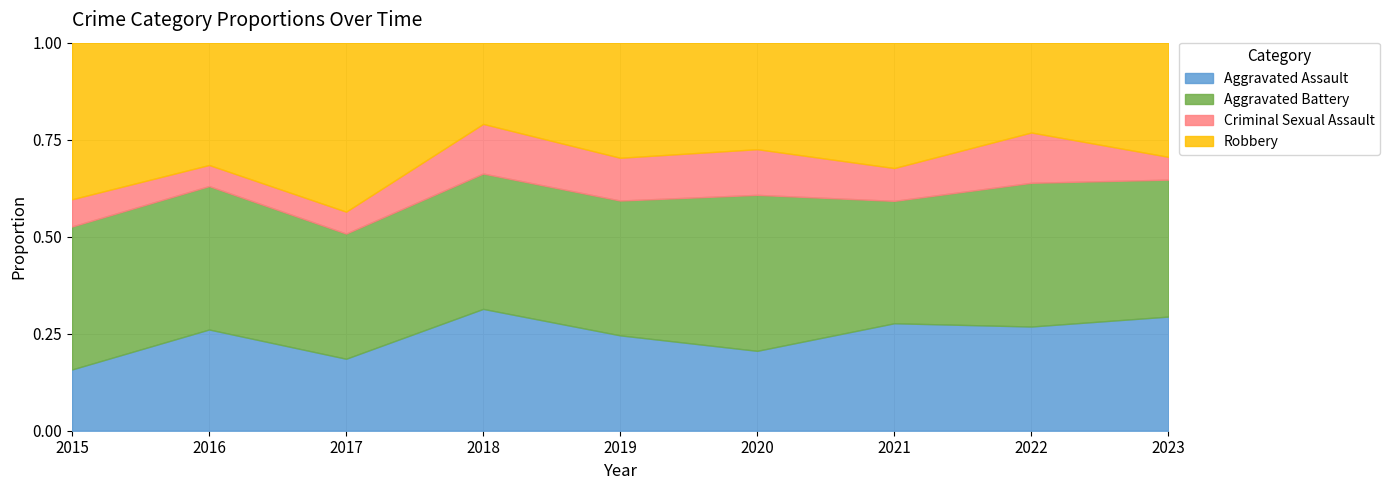

Is it true that Robbery equals 17 at 2019?

False